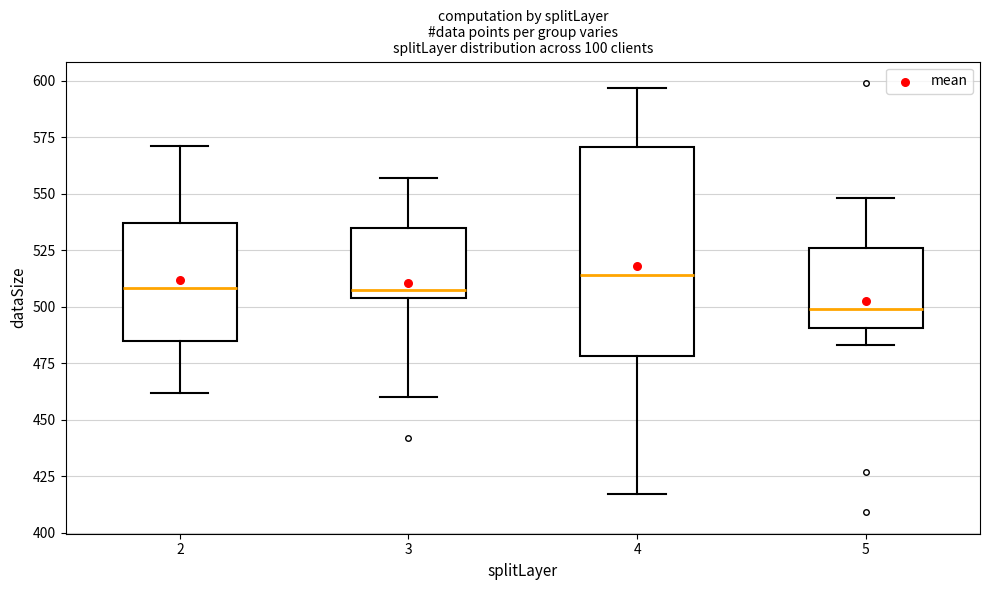

Reading left to right, read every box against the y-axis: the position of its median line, the range the box covers, and the ends of its whiskers. The values are not printed on the chart, so give them approximately, as read against the axis.

2: median 510, box 485 to 535, whiskers 460 to 570
3: median 510, box 505 to 535, whiskers 460 to 555
4: median 515, box 480 to 570, whiskers 415 to 595
5: median 500, box 490 to 525, whiskers 485 to 550